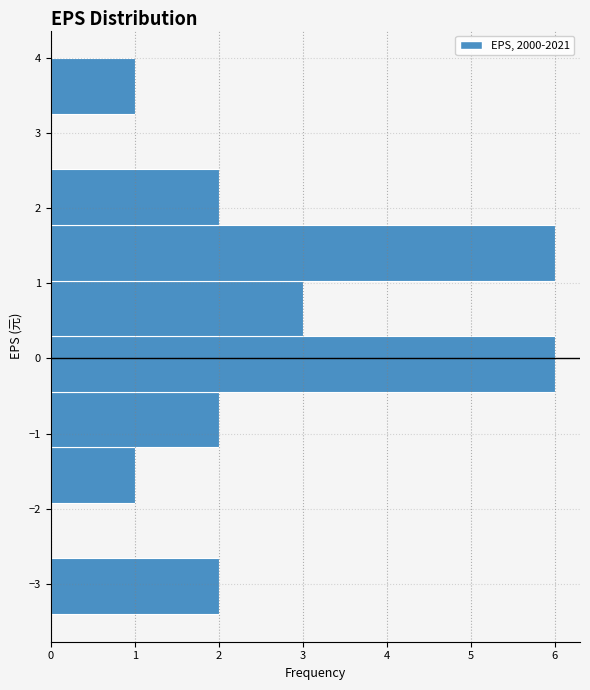

Reading bottom to top, transcribe this chart: for each bar, give the range it covers on the y-axis and its length. Neither the bar edges nor the lengths are printed on the chart, so give them approximately, as read against the axes.

-3.4 to -2.7: 2
-2.7 to -1.9: 0
-1.9 to -1.2: 1
-1.2 to -0.4: 2
-0.4 to 0.3: 6
0.3 to 1.0: 3
1.0 to 1.8: 6
1.8 to 2.5: 2
2.5 to 3.3: 0
3.3 to 4.0: 1